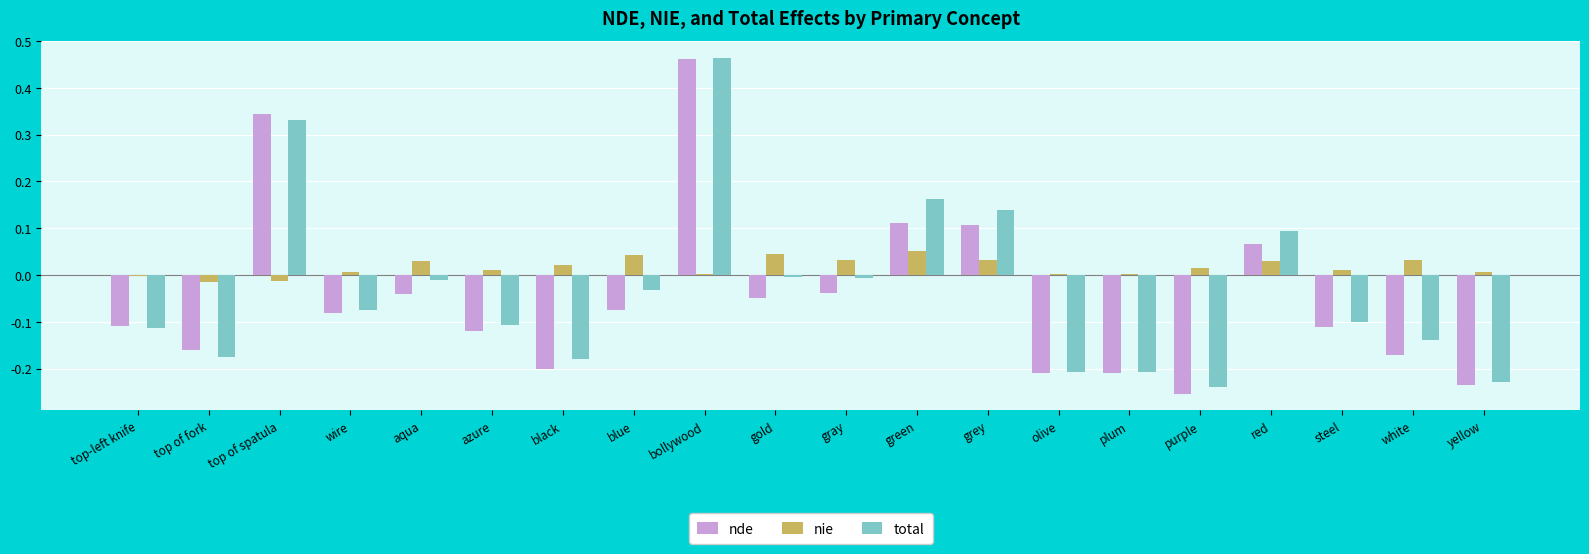

At which label does total reach its peak?

bollywood